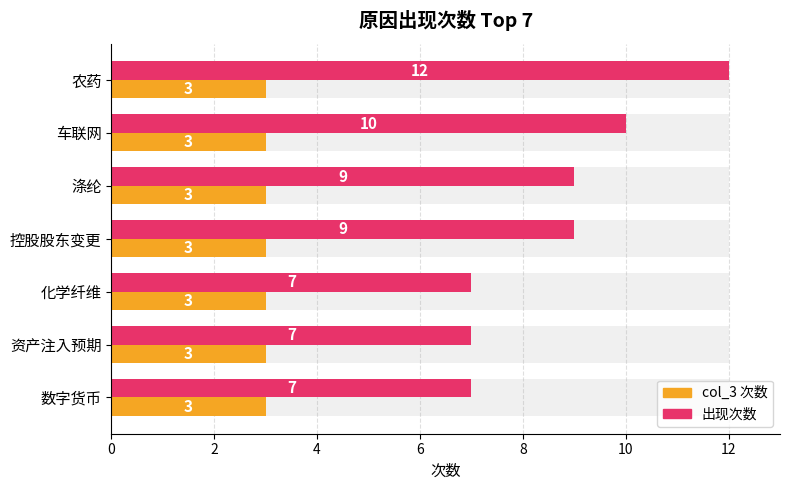

Where is 出现次数 nearest to the value 9?

涤纶